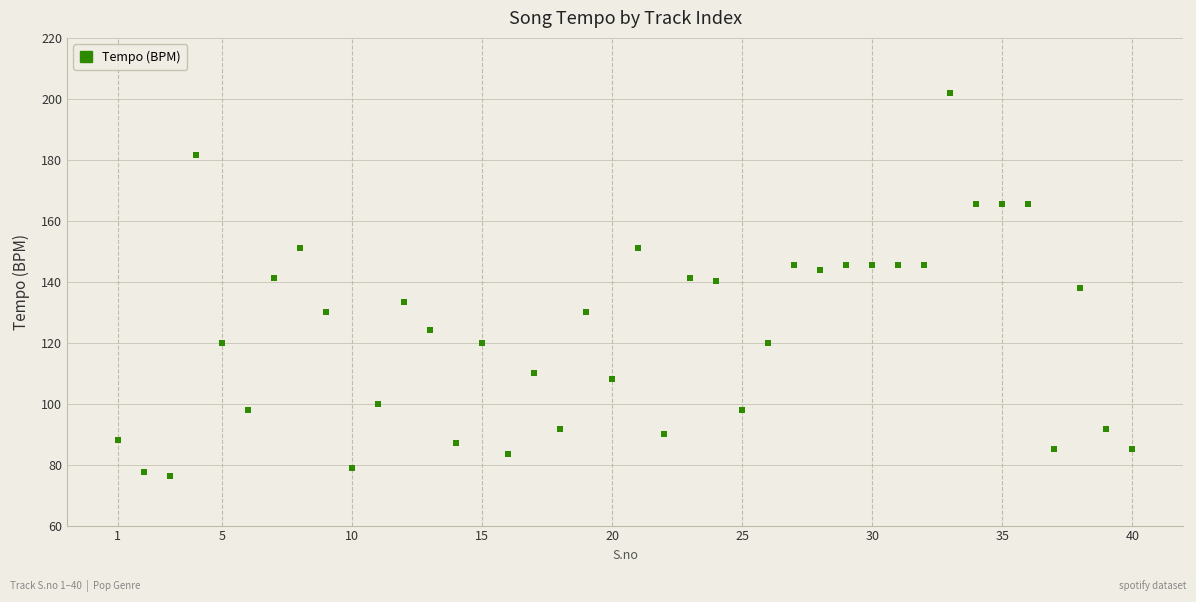

What is the range of Y values (max minus min)?

125.7